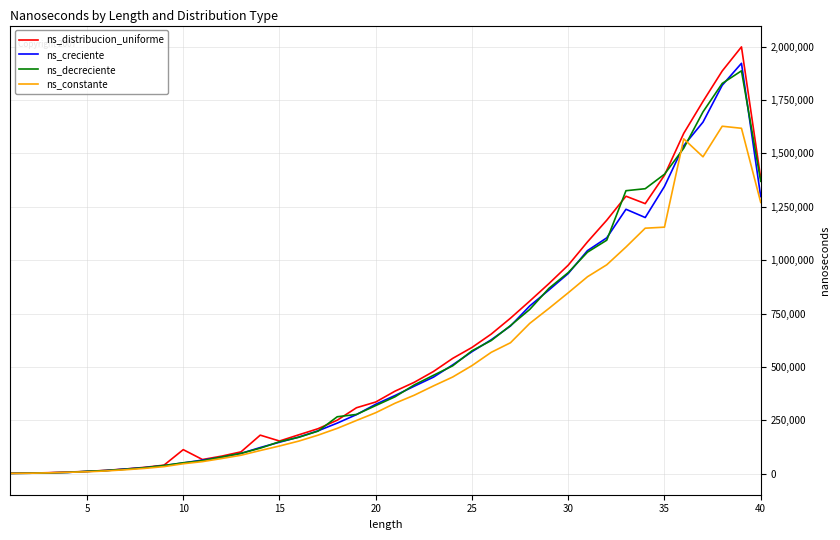

What is the maximum value for ns_creciente?

1922475